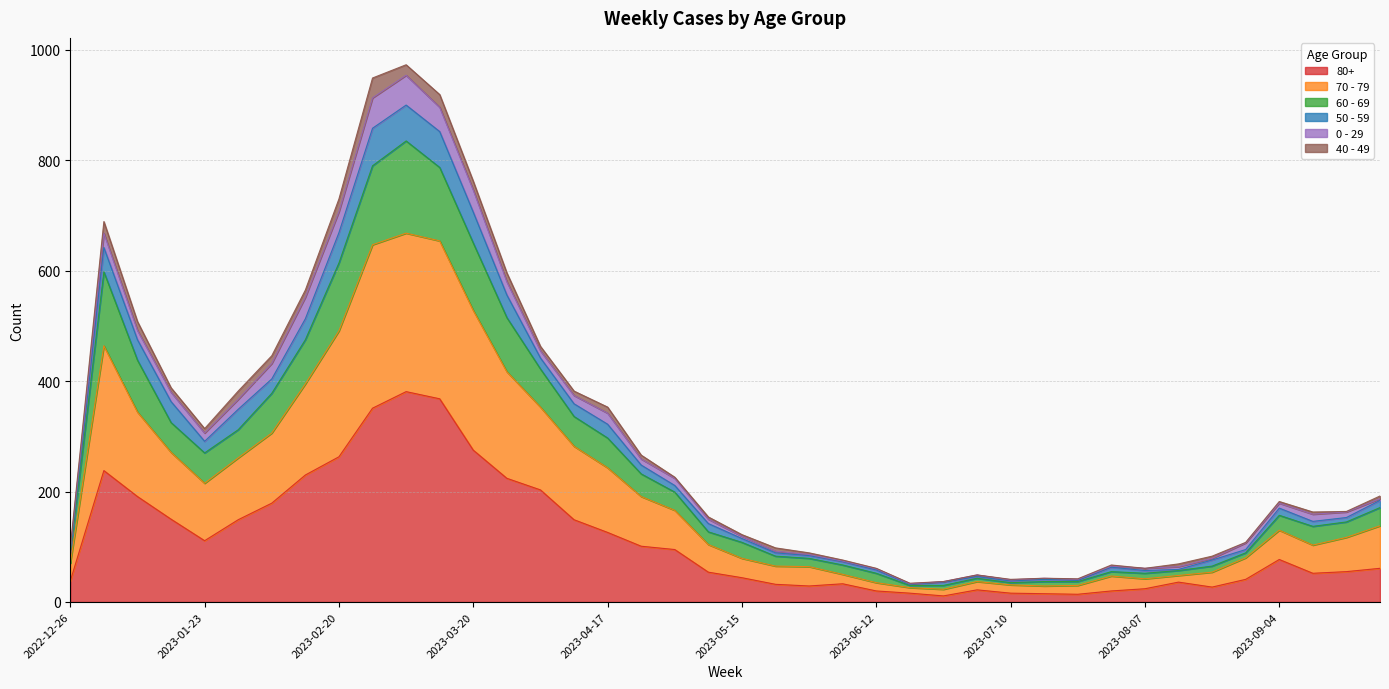

True or false: 80+ and 60 - 69 intersect in this chart.

False